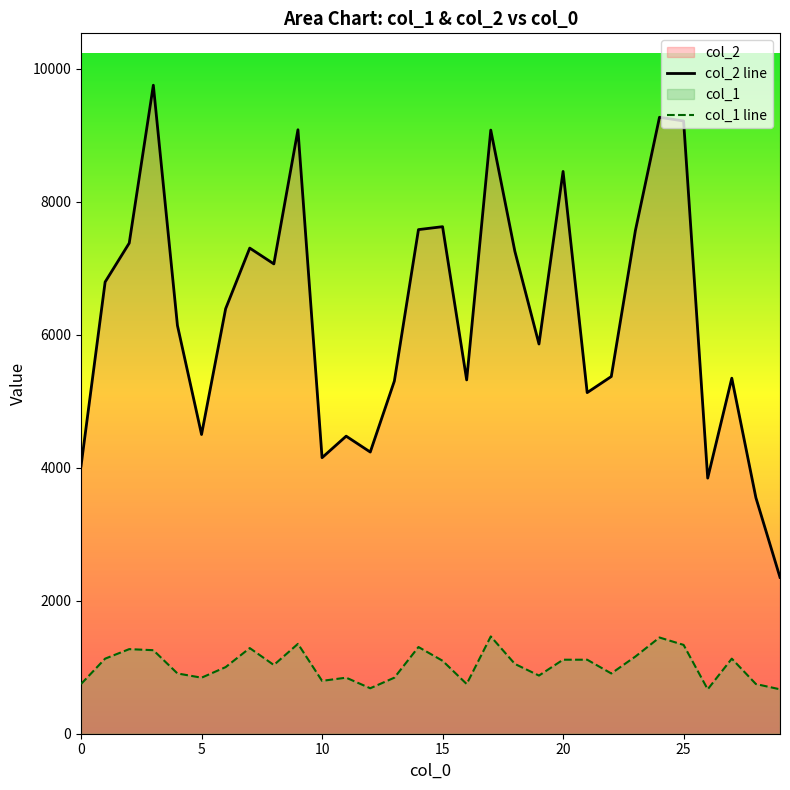

Which series has the largest range (max minus min)?

col_2 line